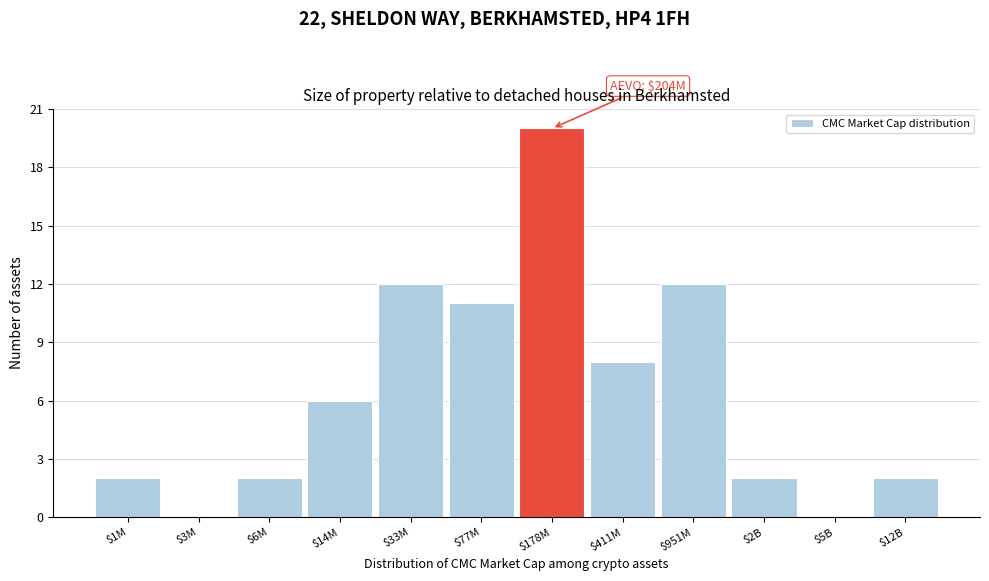

At which label is the value closest to 10?

$77M